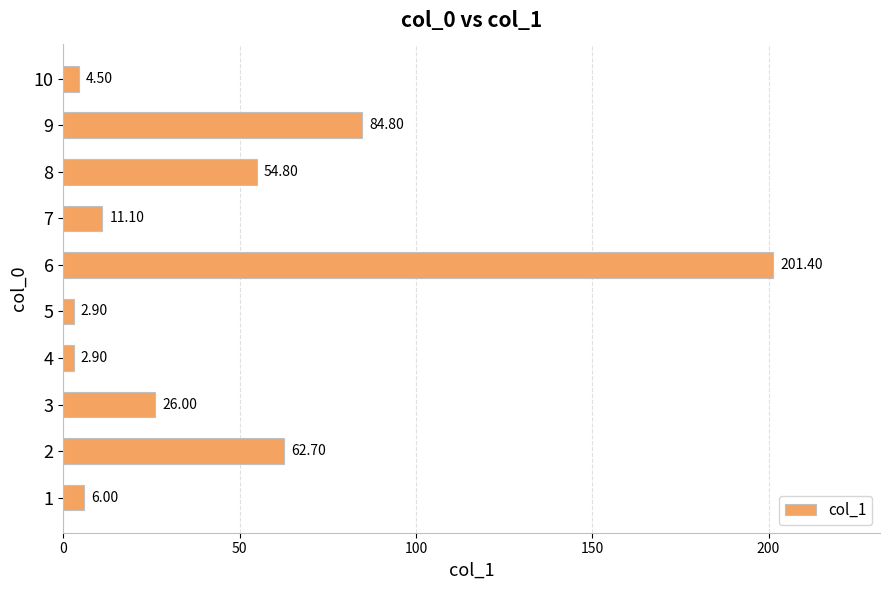

What is the change in value from 7 to 10?

-6.6